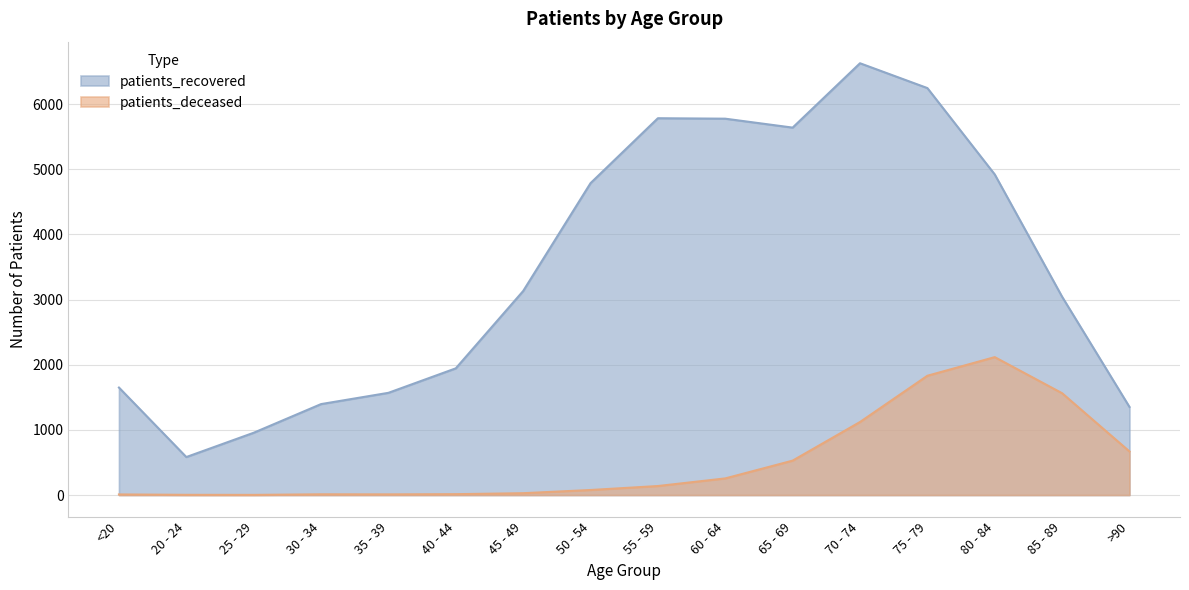

Which category has the lowest value in the patients_deceased series?

25 - 29